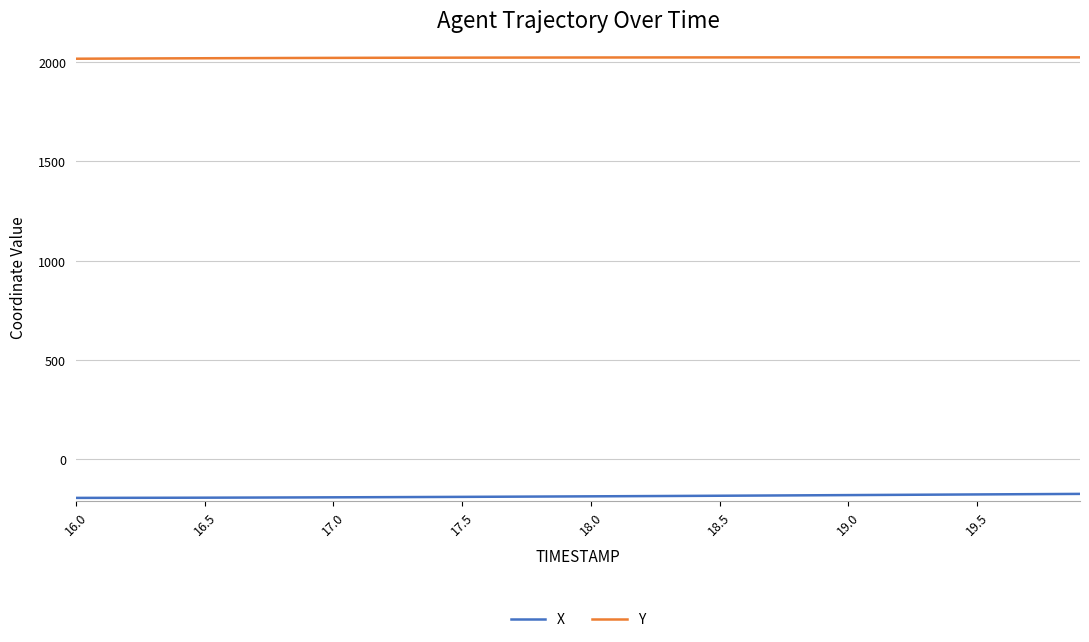

True or false: X and Y intersect in this chart.

False